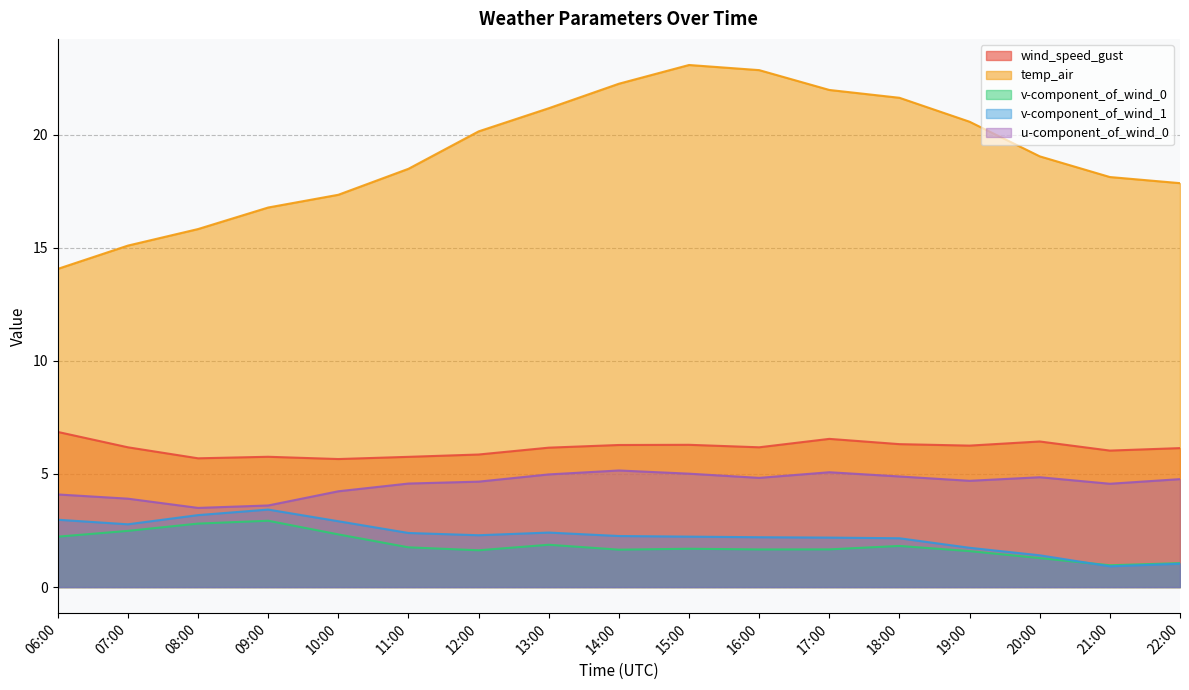

Rank the series by their maximum value, from lowest to highest.

v-component_of_wind_0, v-component_of_wind_1, u-component_of_wind_0, wind_speed_gust, temp_air